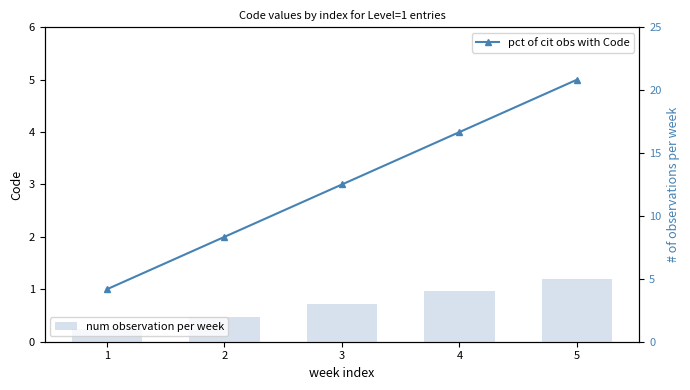

How many distinct data groups are displayed?

2